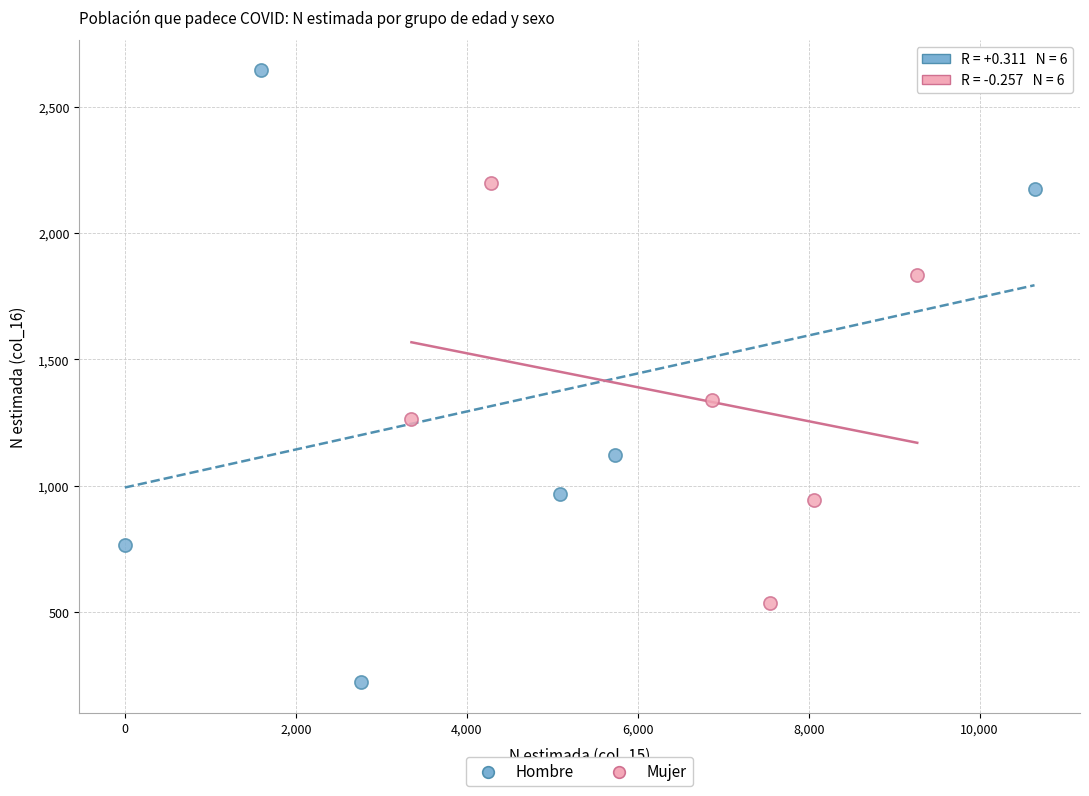

Which series reaches the maximum Y coordinate?

Hombre